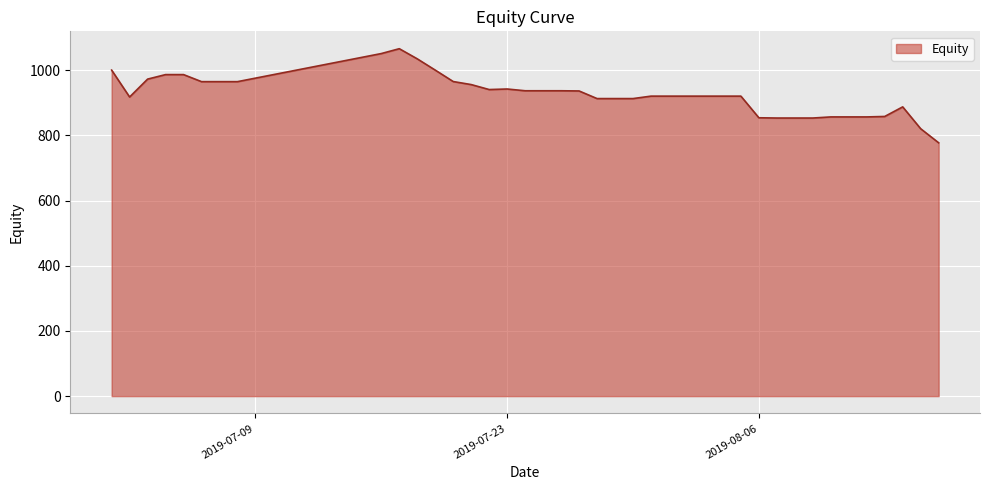

What is the maximum value shown in the chart?

1065.7